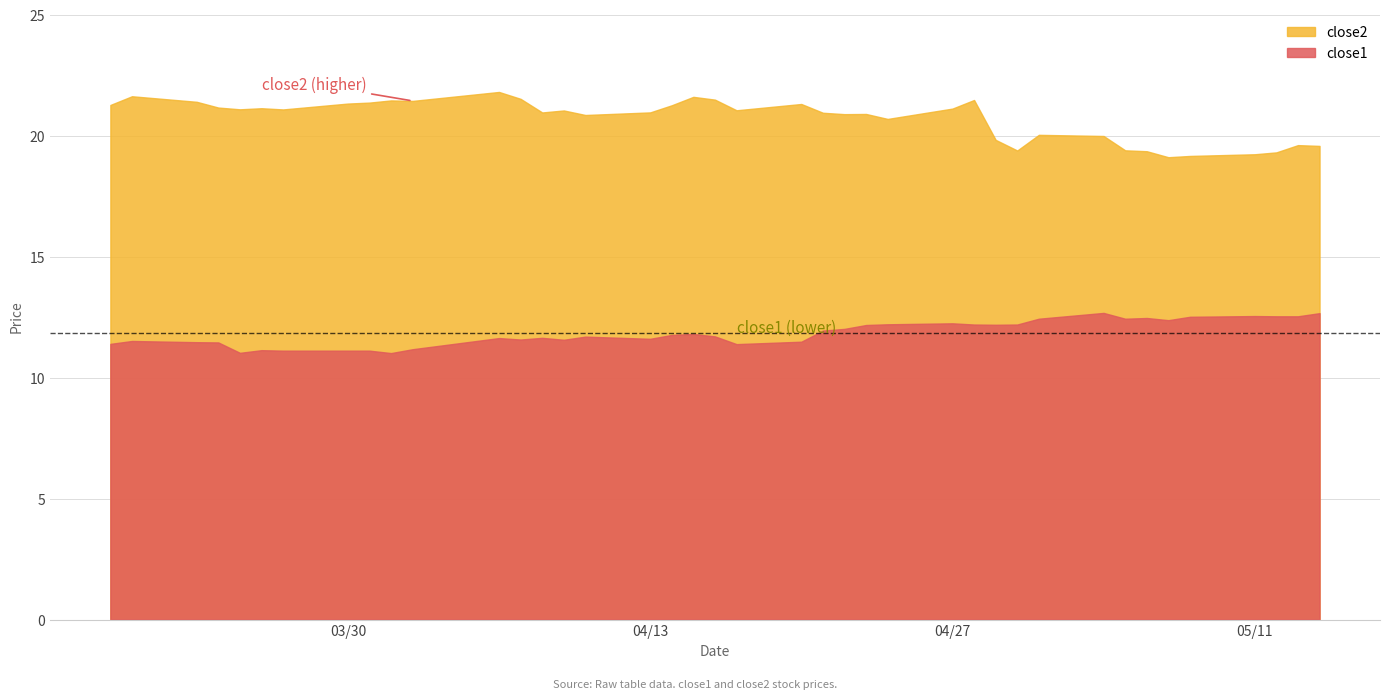

True or false: close1 and close2 cross at least once.

False